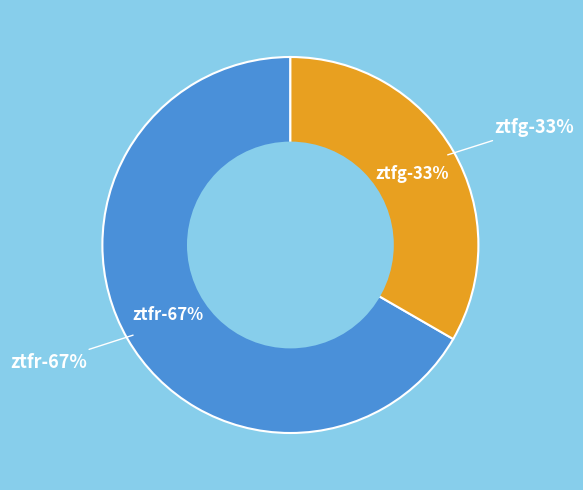

To the nearest percent, what percentage of the pie is ztfg?

33%